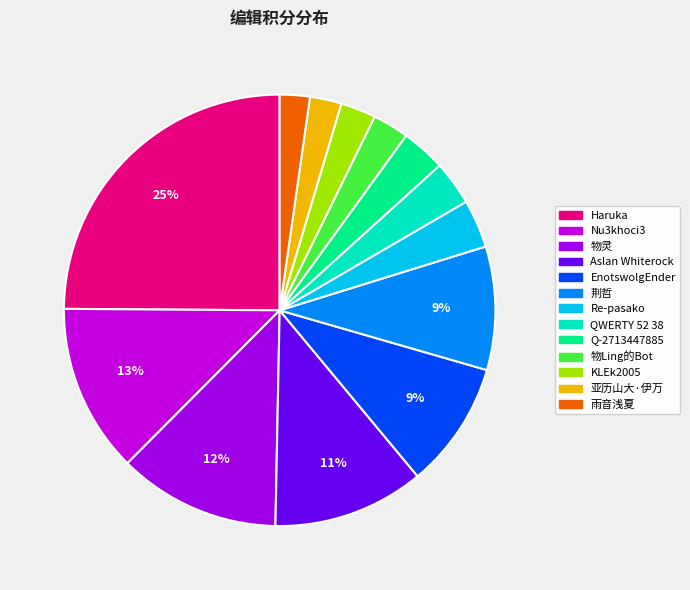

How many slices are in this pie chart?

13